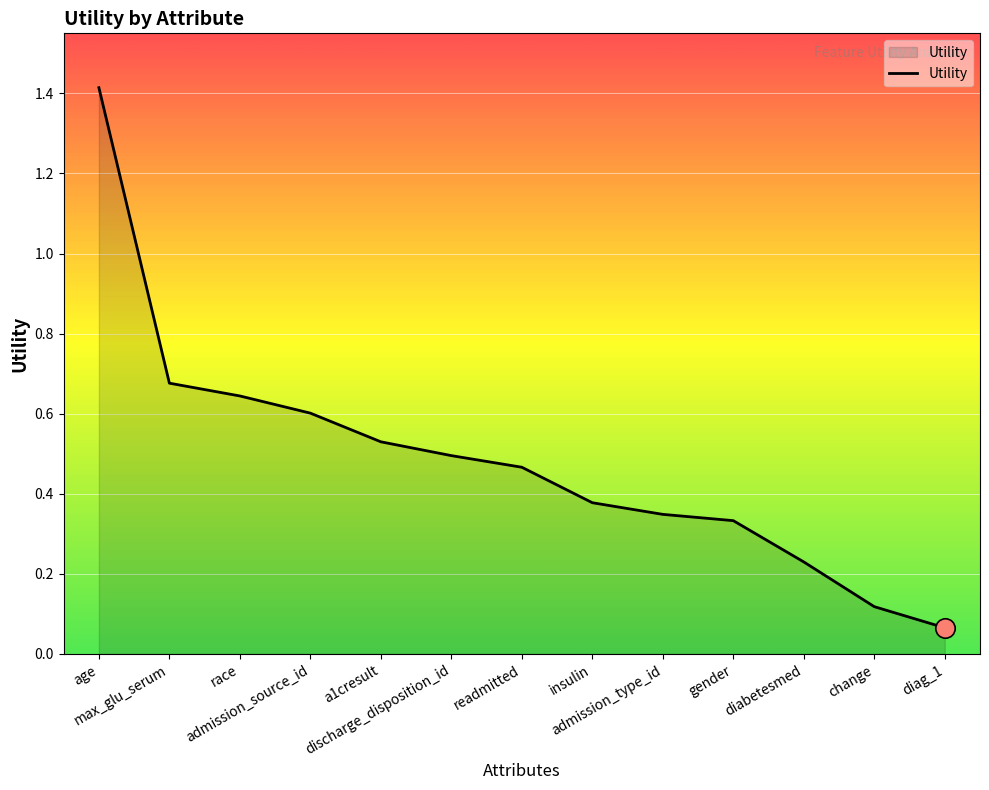

How many lines are shown in the chart?

1